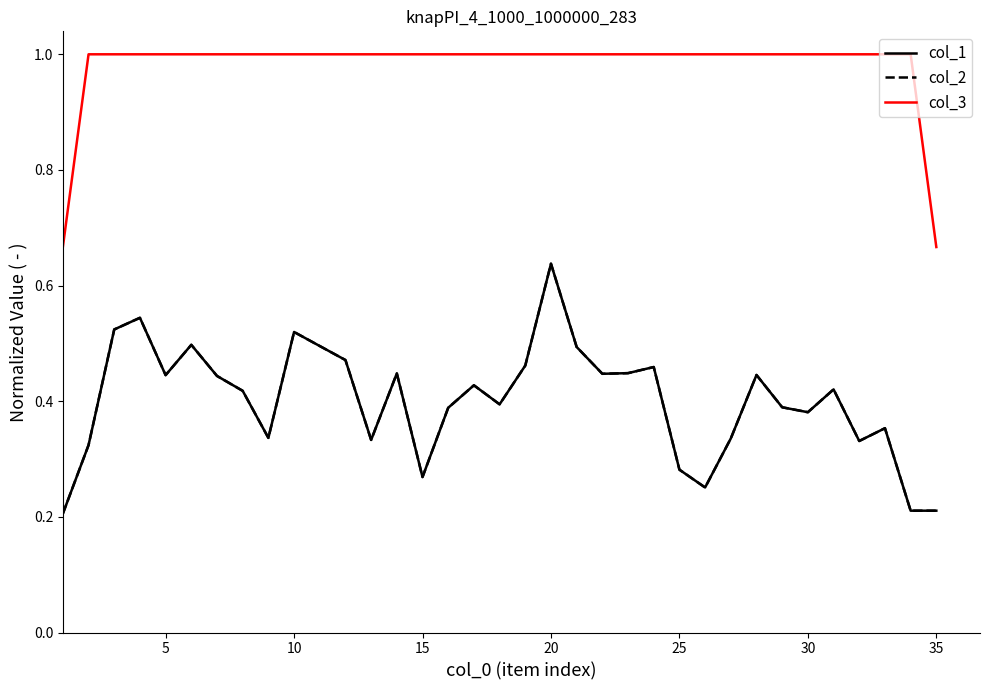

Is this an area chart (filled region under the line)?

No